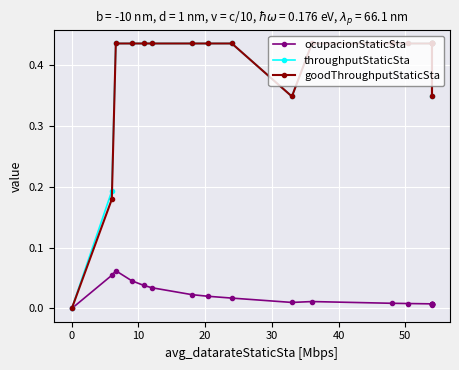

What are all the series names shown in the legend?

ocupacionStaticSta, throughputStaticSta, goodThroughputStaticSta